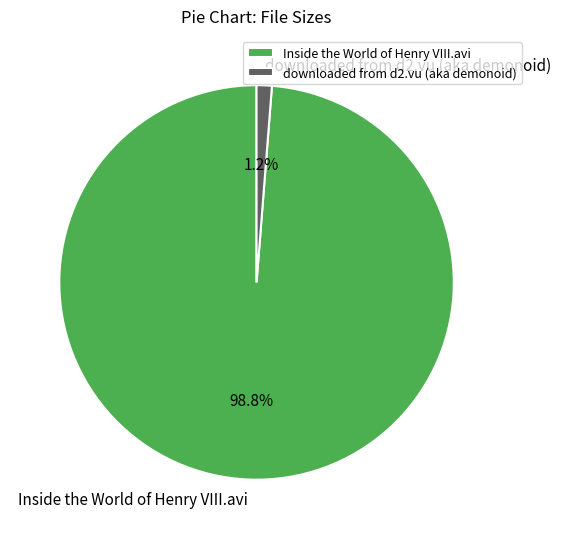

Between downloaded from d2.vu (aka demonoid) and Inside the World of Henry VIII.avi, which is larger?

Inside the World of Henry VIII.avi